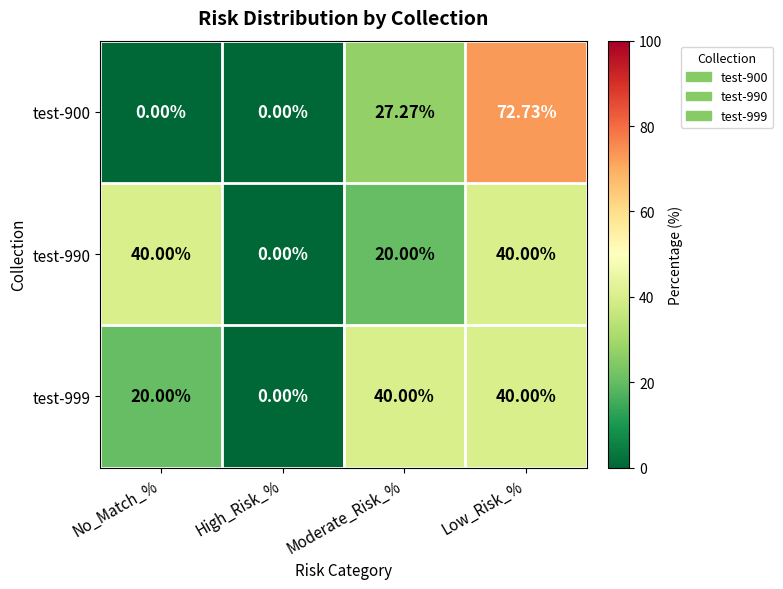

At which category is the sum across all series the highest?

Low_Risk_%